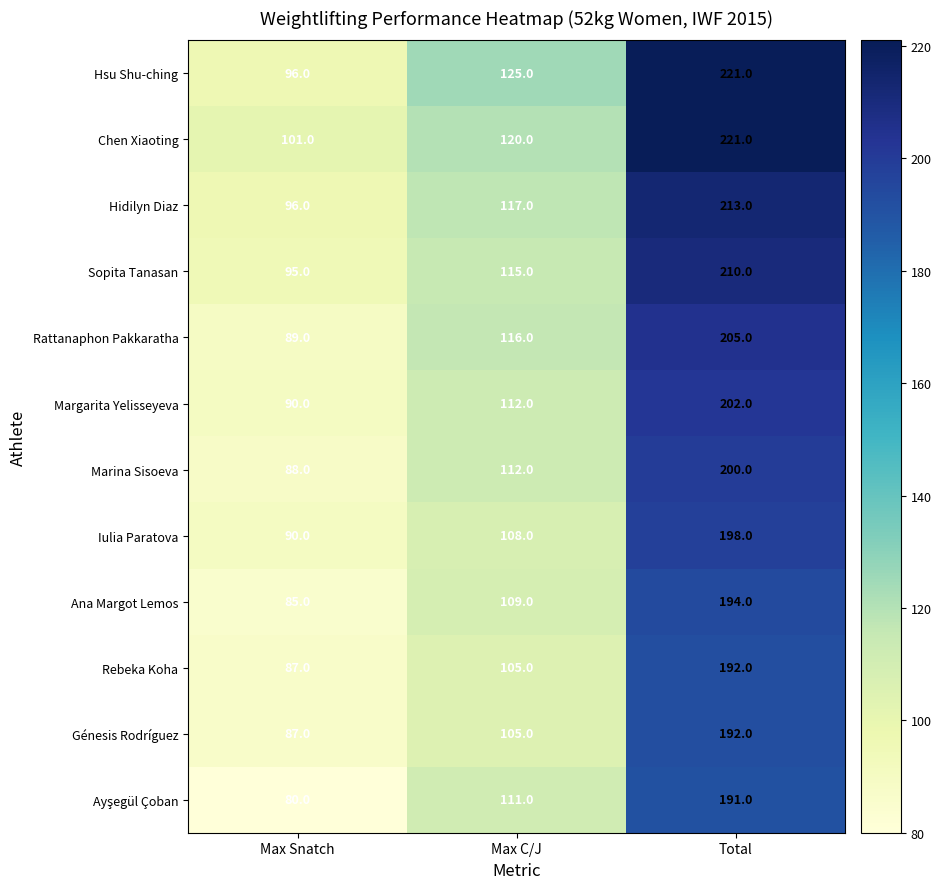

Which series has the largest range (max minus min)?

Hsu Shu-ching